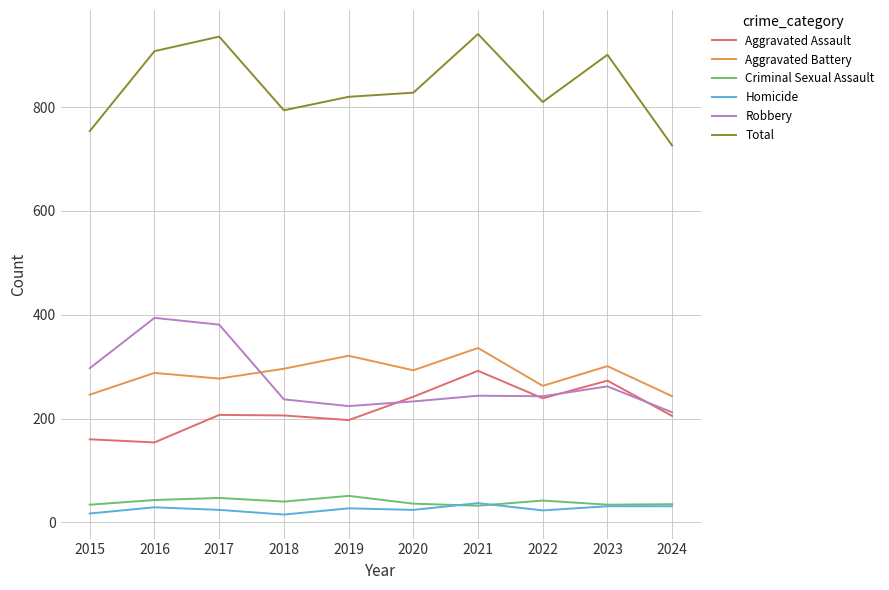

Is the value of Total at 2024 greater than the value of Aggravated Assault at 2021?

Yes